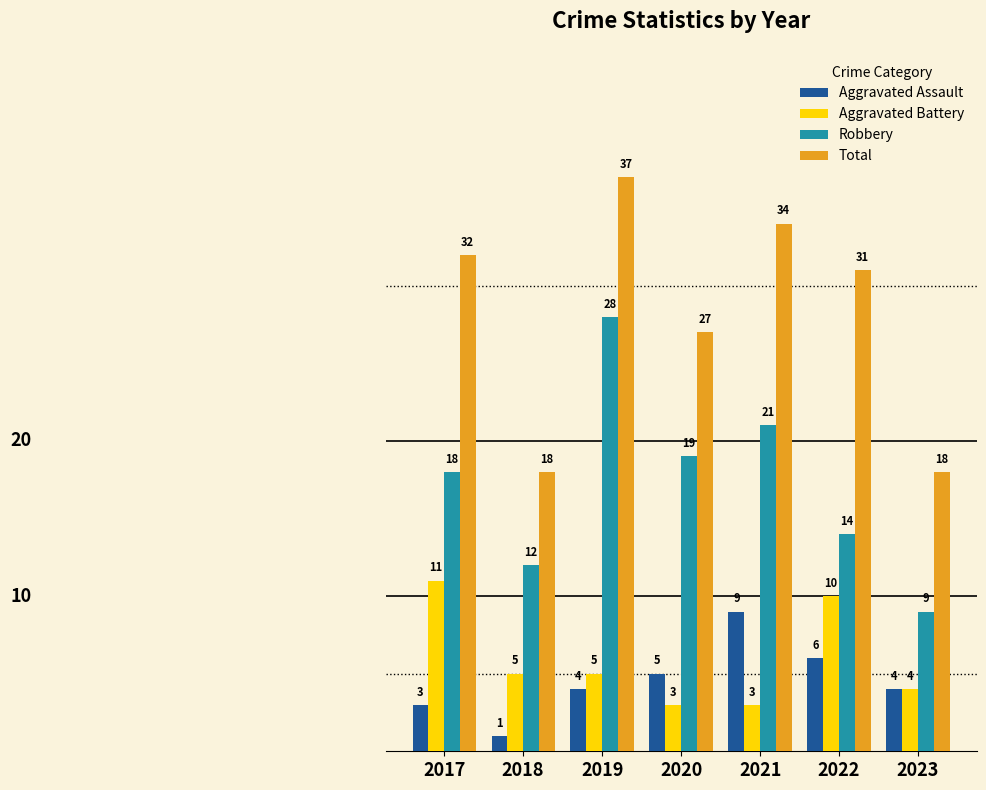

Which label corresponds to the largest value in the chart?

2019